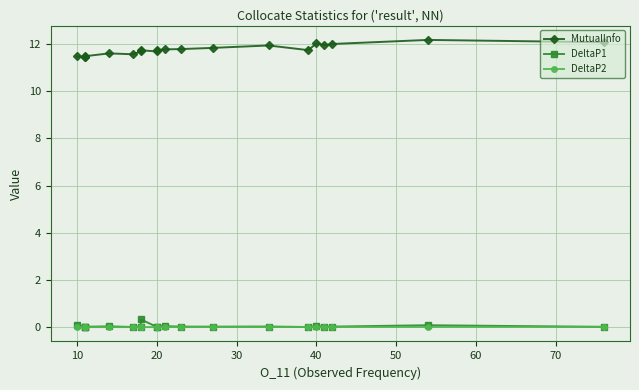

What is the difference between the maximum and minimum values in the DeltaP1 series?

0.3